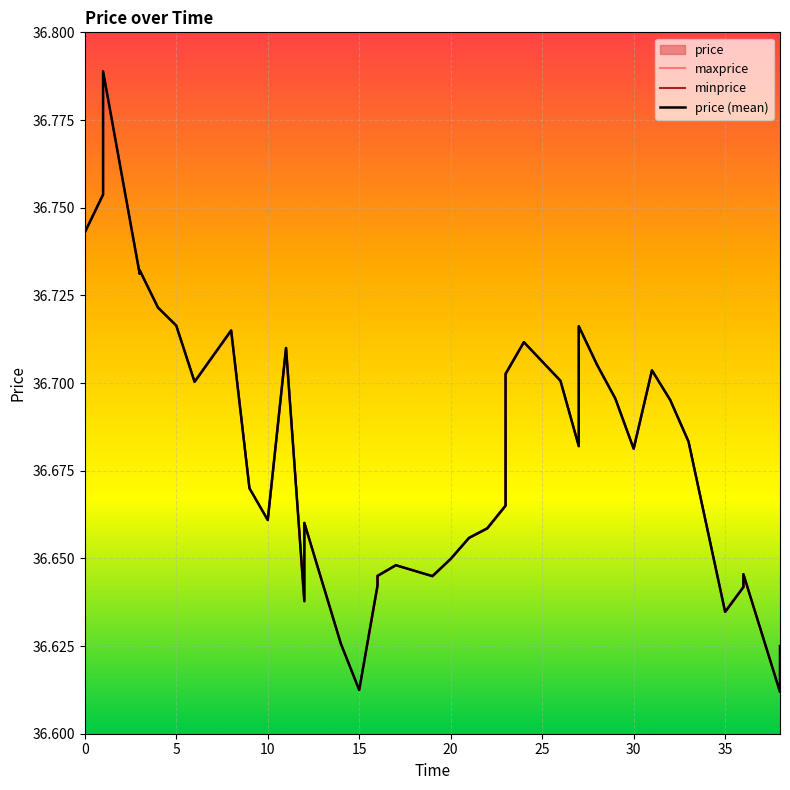

Which series has the largest total across all categories?

maxprice